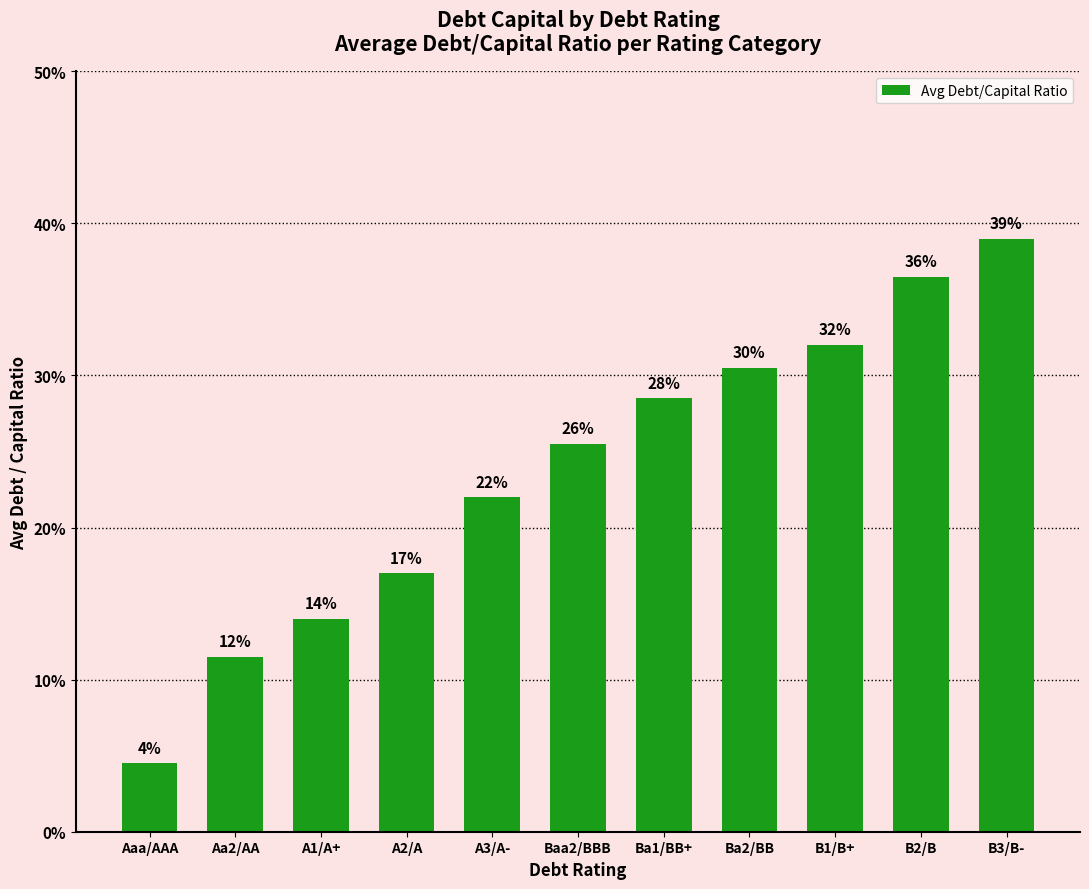

Which has a higher value, Aaa/AAA or B2/B?

B2/B